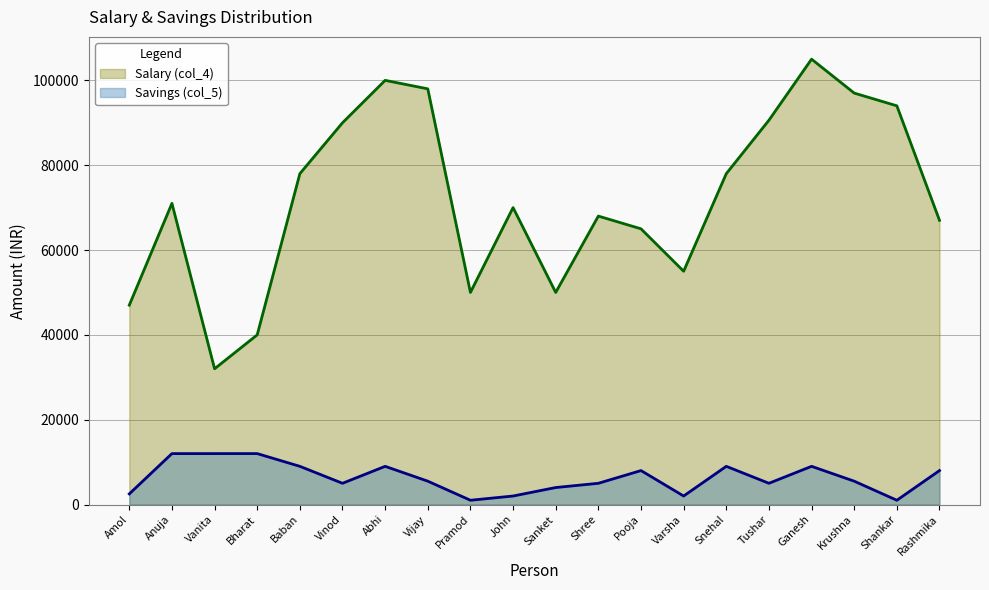

What is the minimum value shown in the chart?

1000